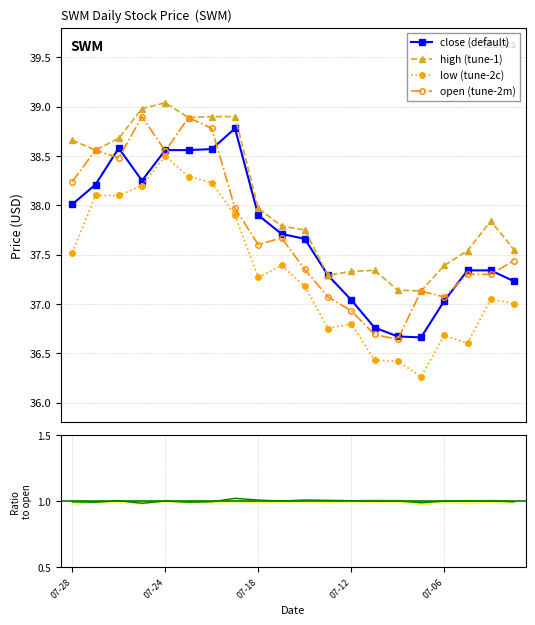

What is the highest value of the high (tune-1) series?

39.0